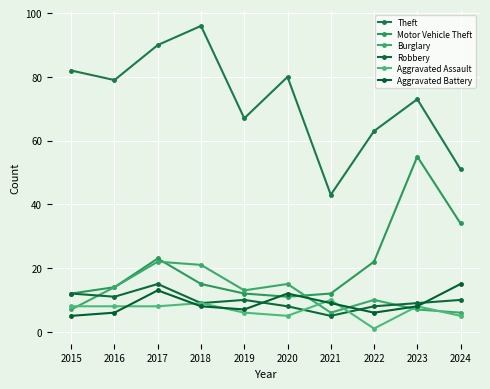

The value of Motor Vehicle Theft at 2015 is 12. True or false?

True